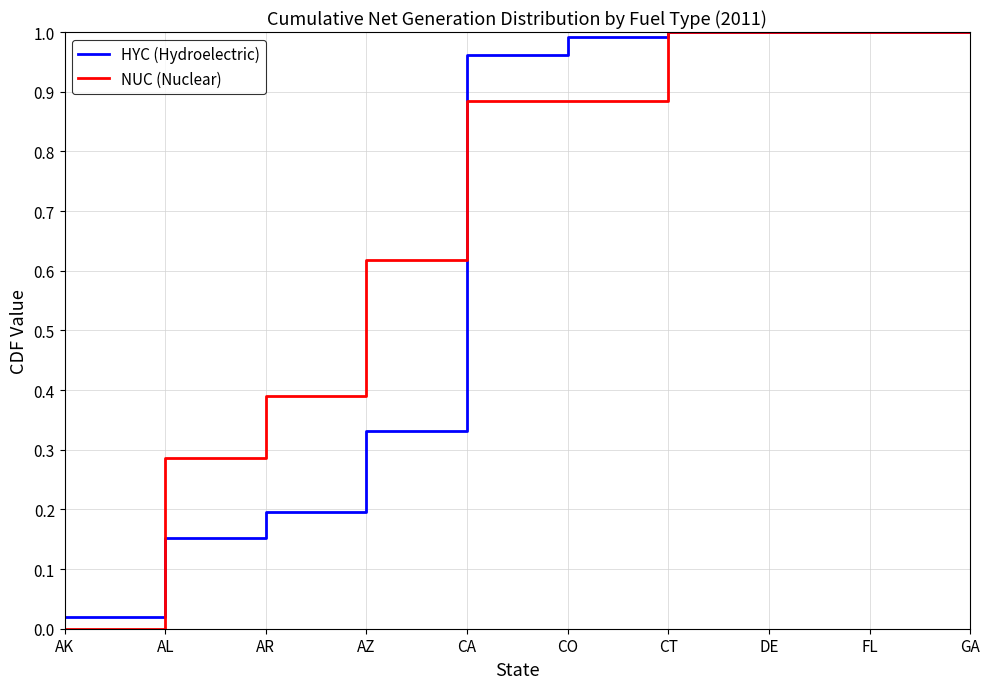

Is this an area chart (filled region under the line)?

No